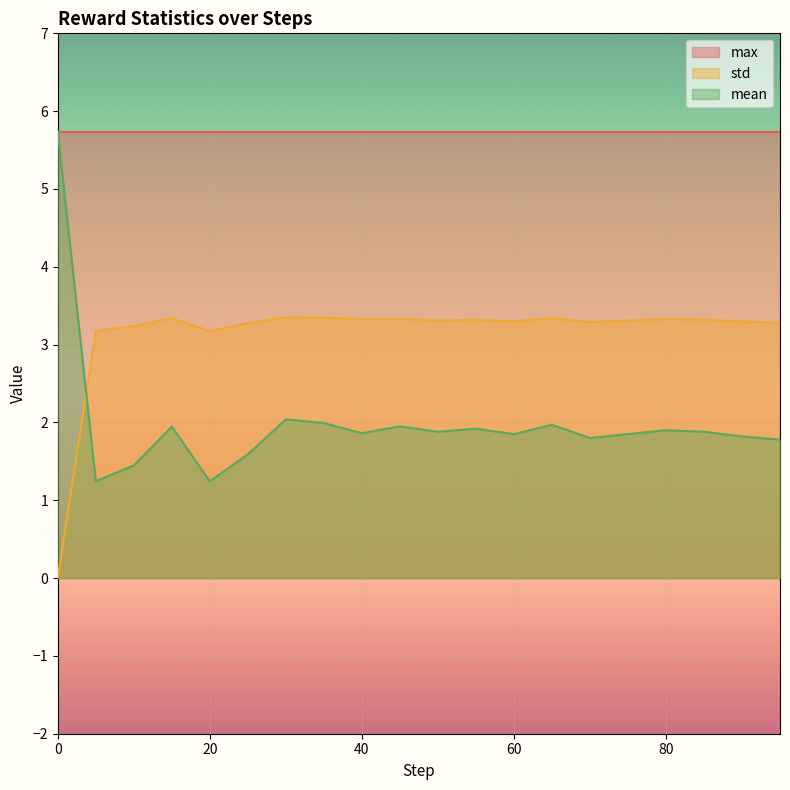

Which series has the largest range (max minus min)?

mean